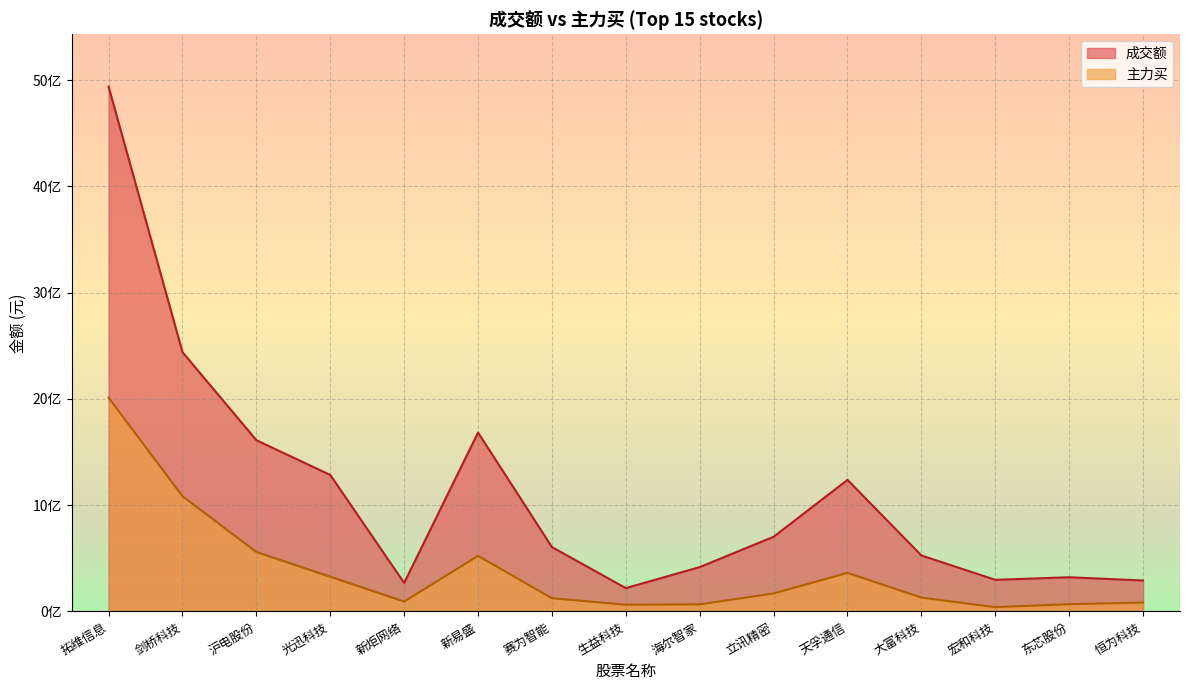

What is the spread (max minus min) of values at 恒为科技?

207734551